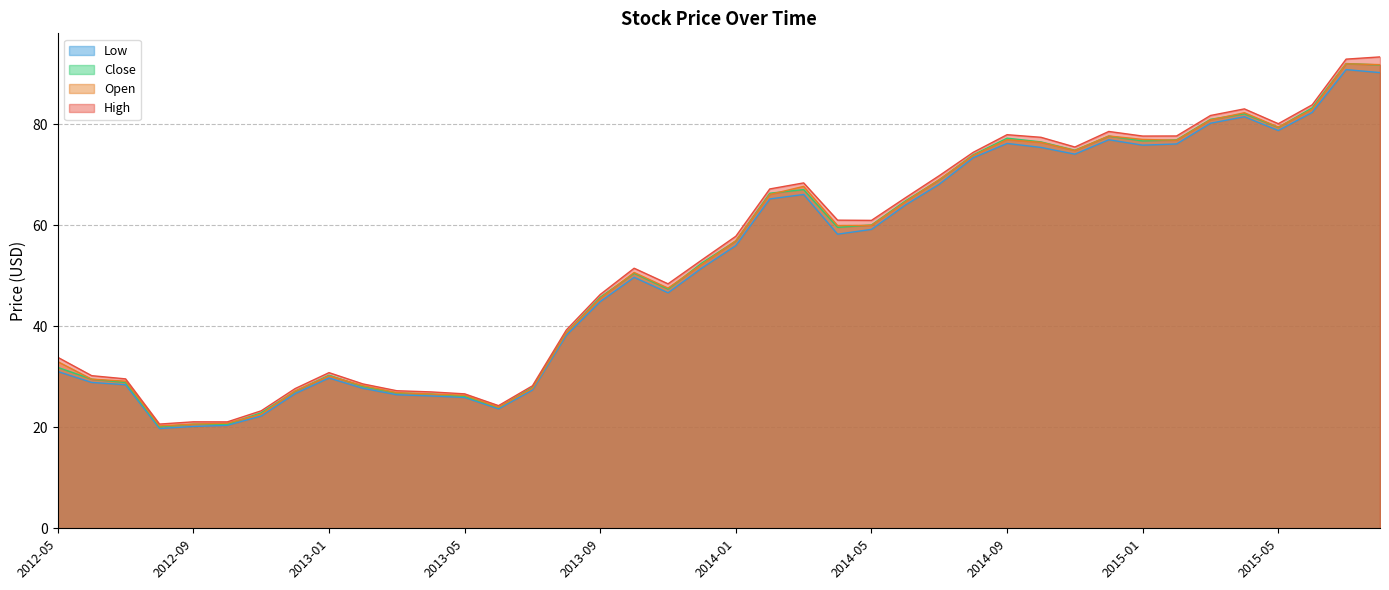

Between 2015-07 and 2013-12, which is larger?

2015-07